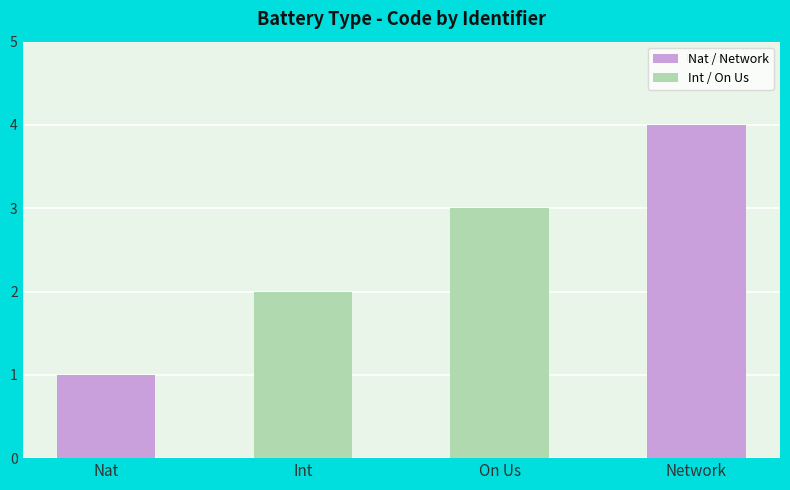

Count the number of categories in the chart.

4